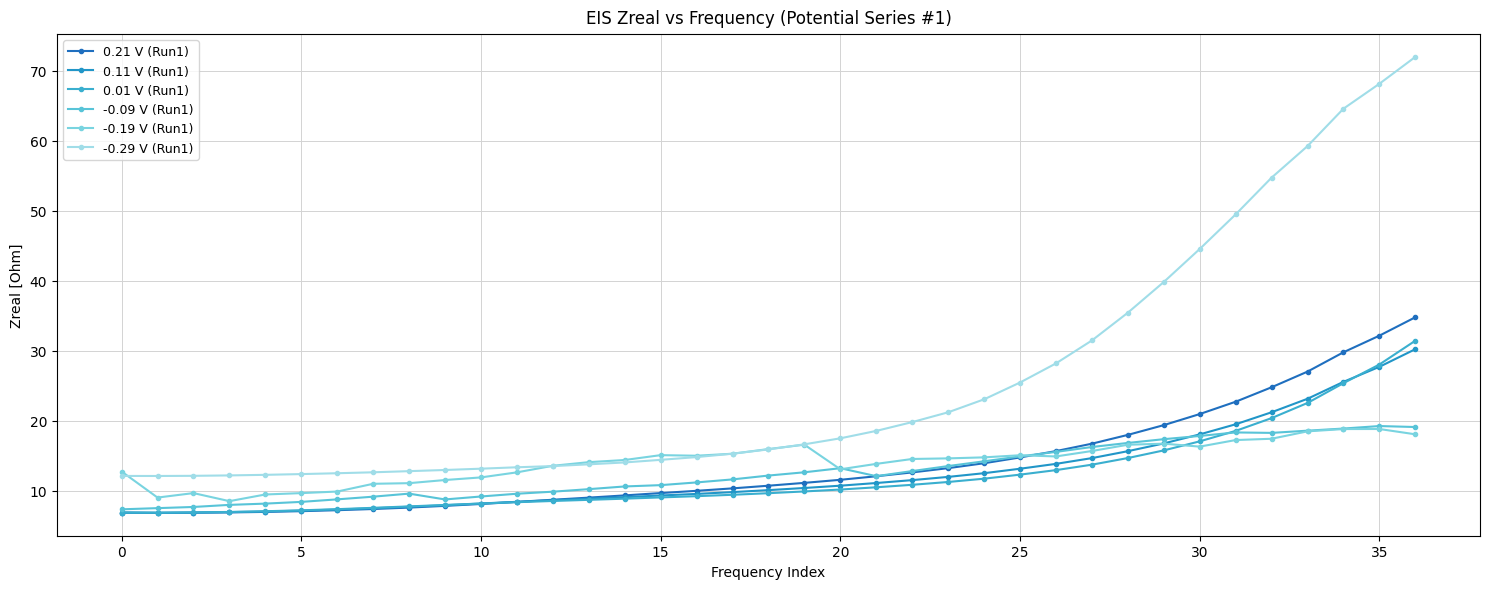

Count the number of categories in the chart.

37